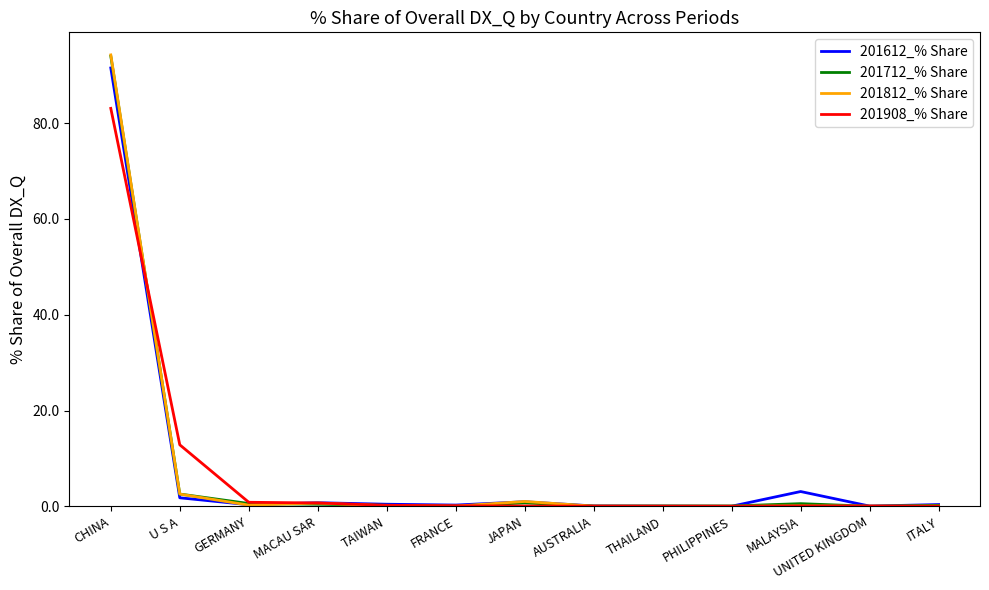

What is the greatest value displayed?

94.2